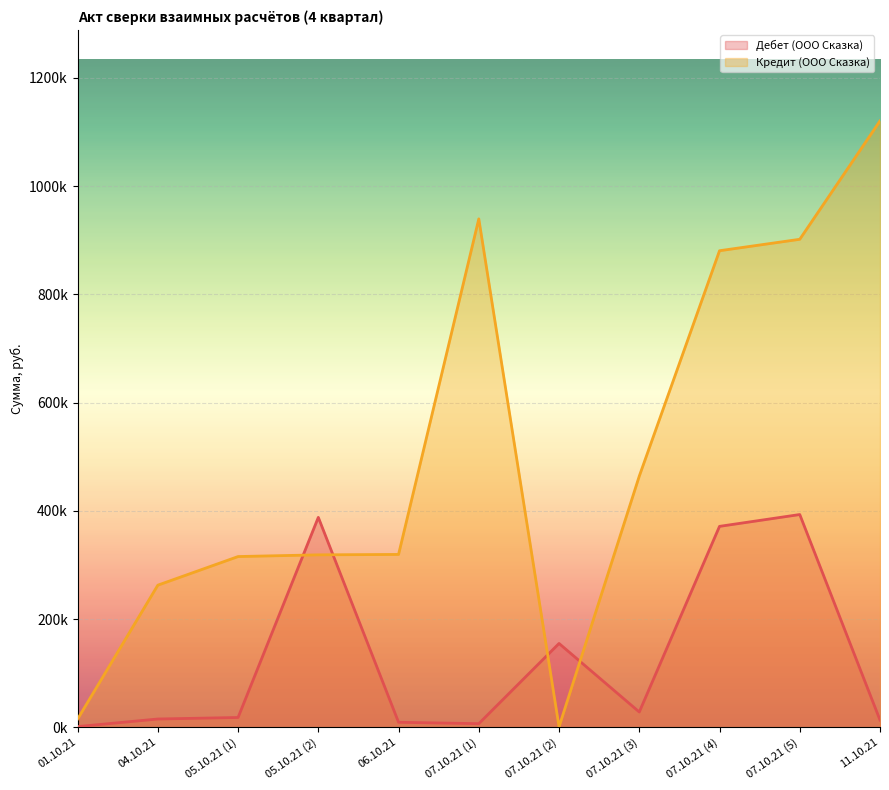

Rank the series by their average value, from lowest to highest.

Дебет (ООО Сказка), Кредит (ООО Сказка)